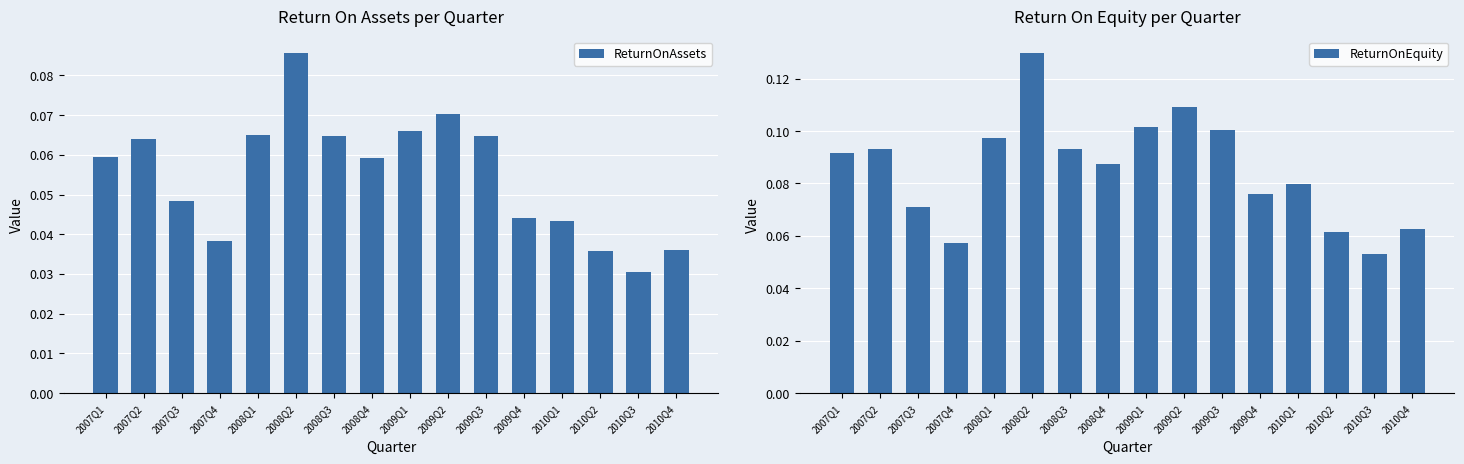

What is the label of the 3rd bar from the right?

2010Q2